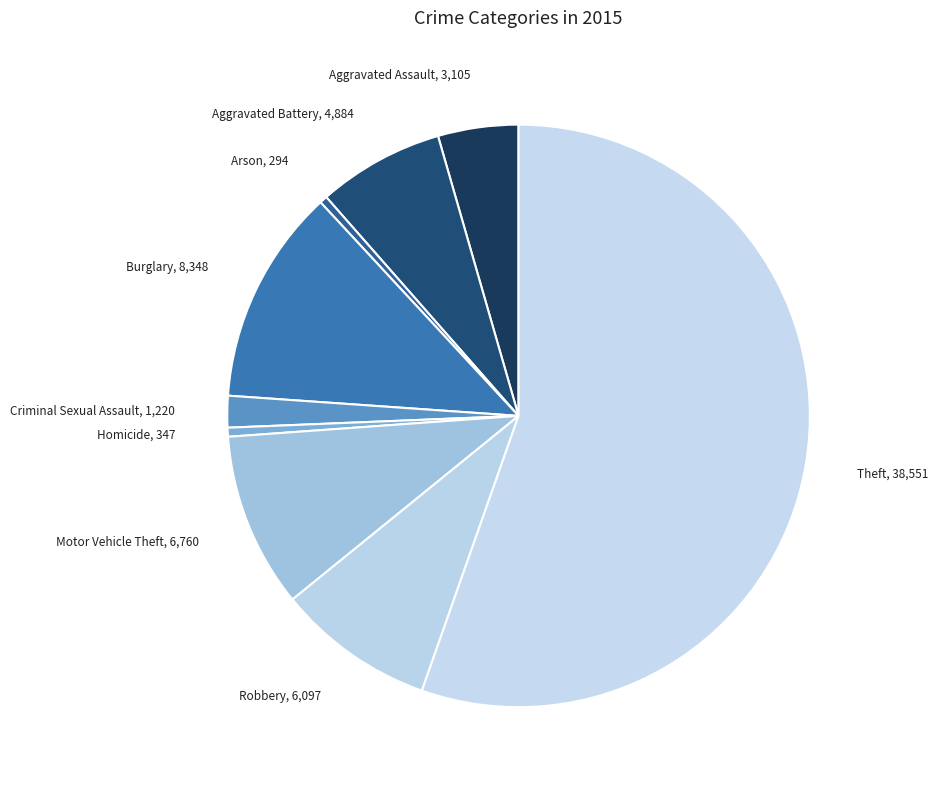

True or false: Homicide accounts for 0% of the total.

True